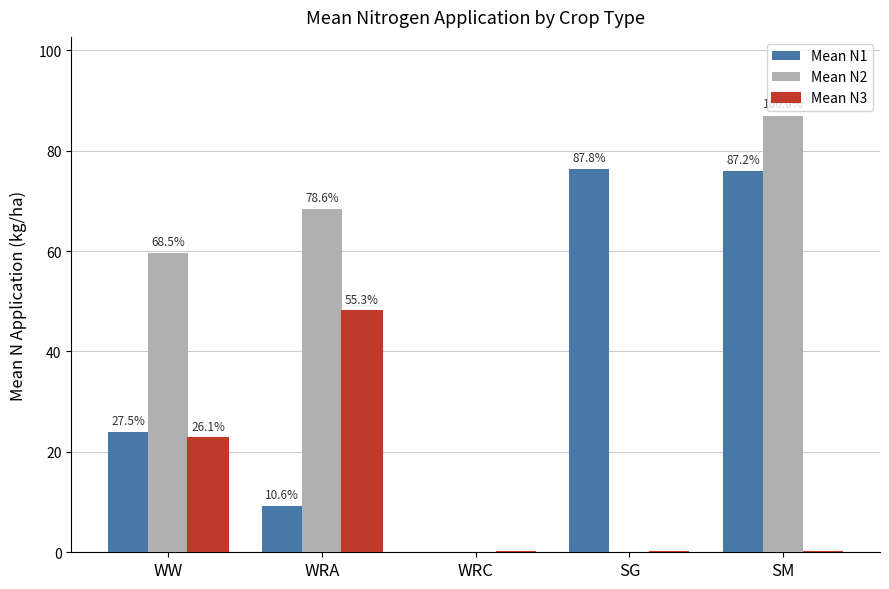

What are all the series names shown in the legend?

Mean N1, Mean N2, Mean N3